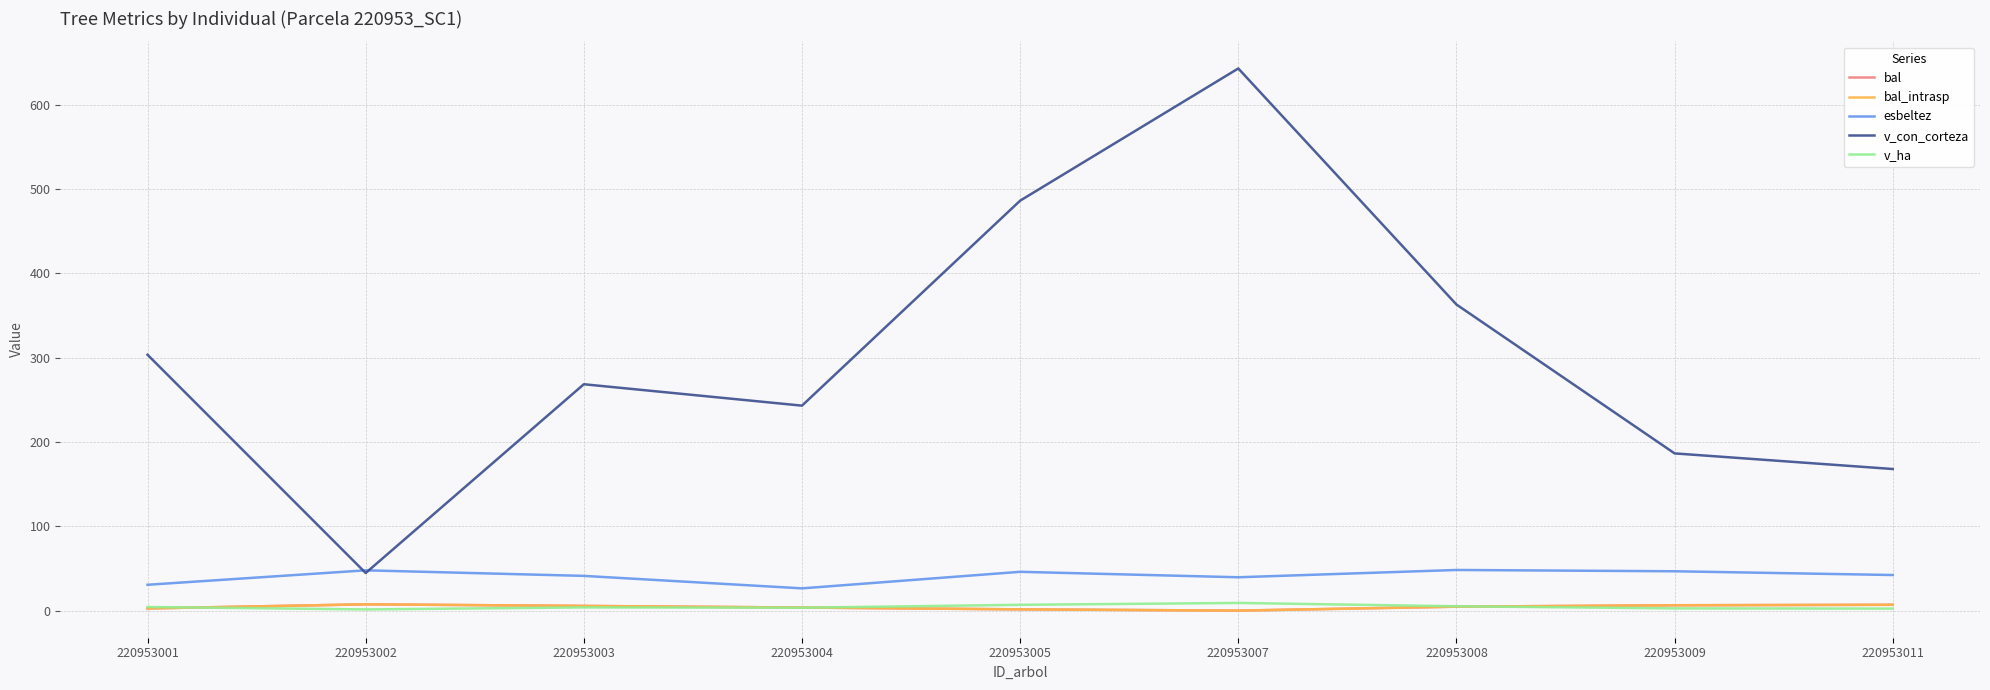

Does the chart display data point markers on the line(s)?

No